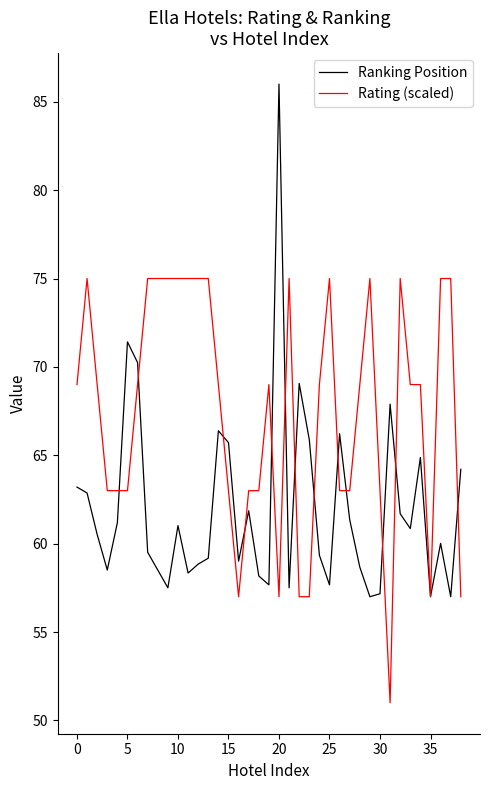

List the series in order of their peak value, lowest first.

Rating (scaled), Ranking Position